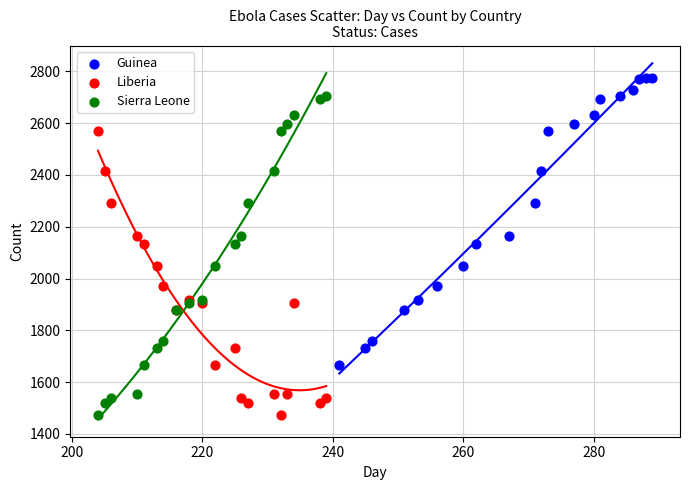

Which series contains the highest Y value?

Guinea